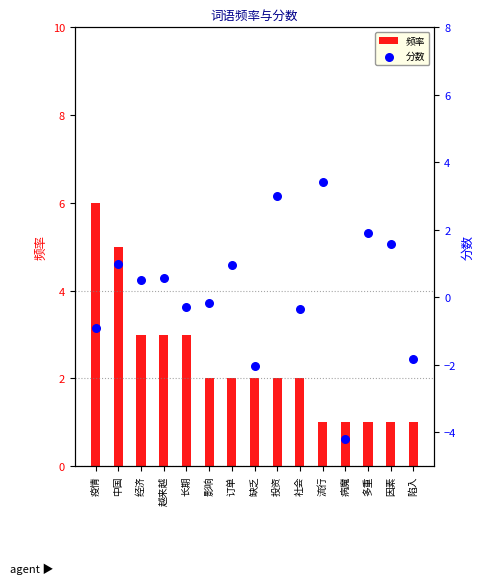

At which category is the sum across all series the highest?

中国